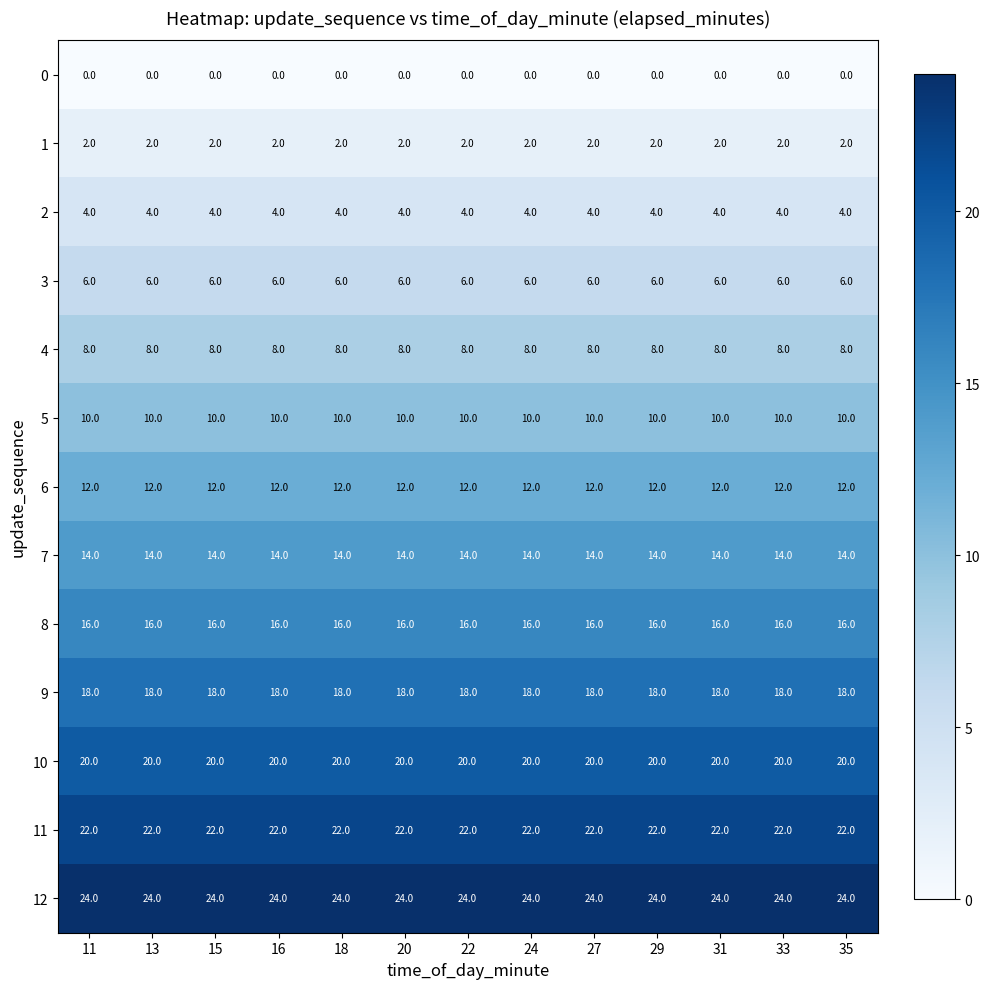

What is the approximate value of 7 at 35?

14